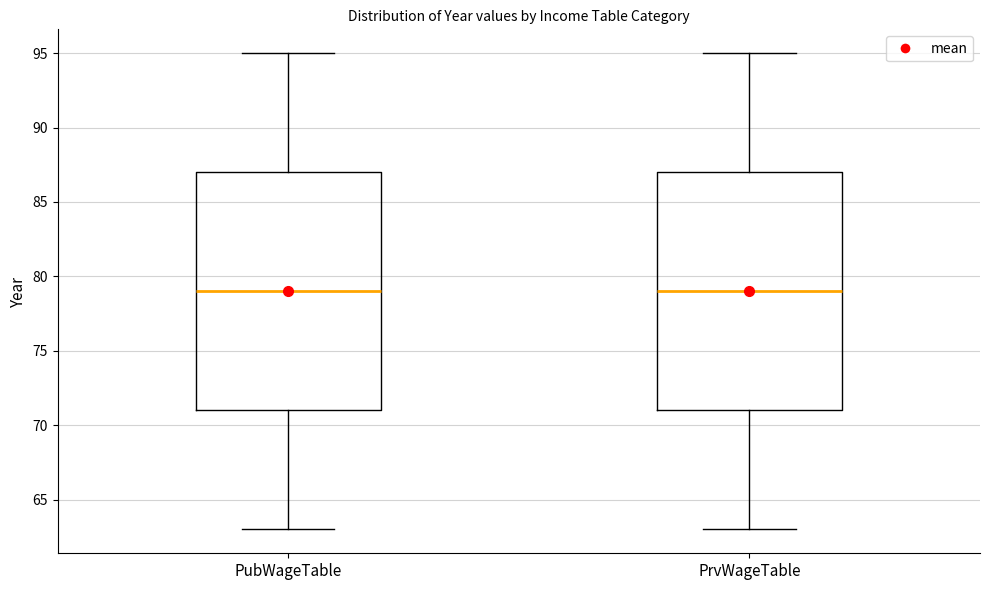

Where does the upper whisker of the box for PubWageTable end on the y-axis? The values are not printed on the chart, so give them approximately, as read against the axis.

95